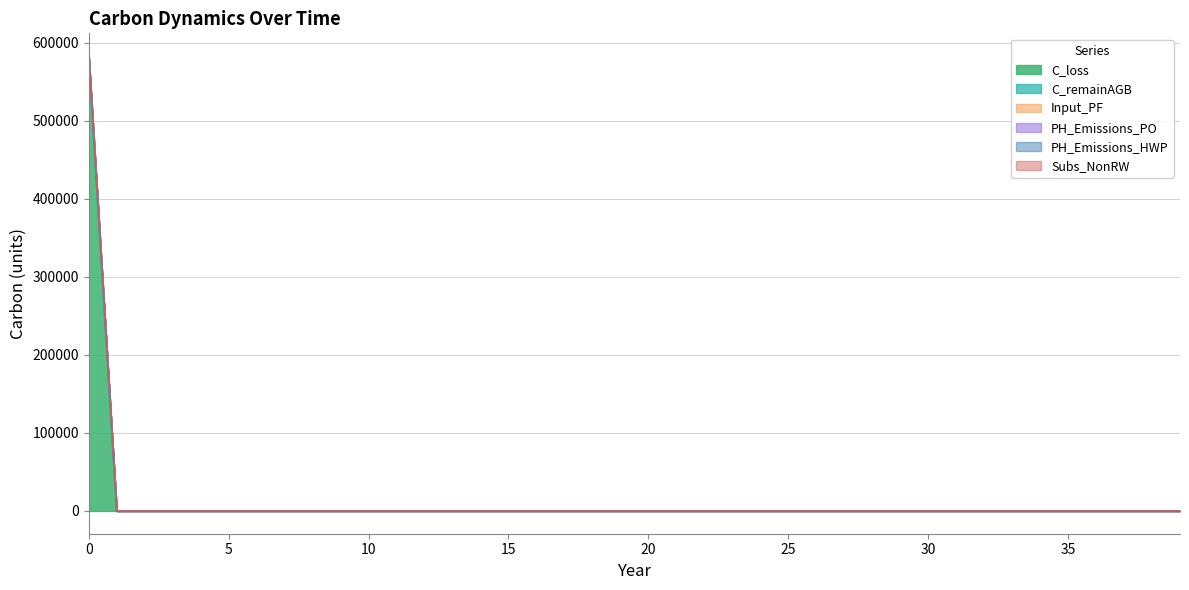

How many distinct data groups are displayed?

6